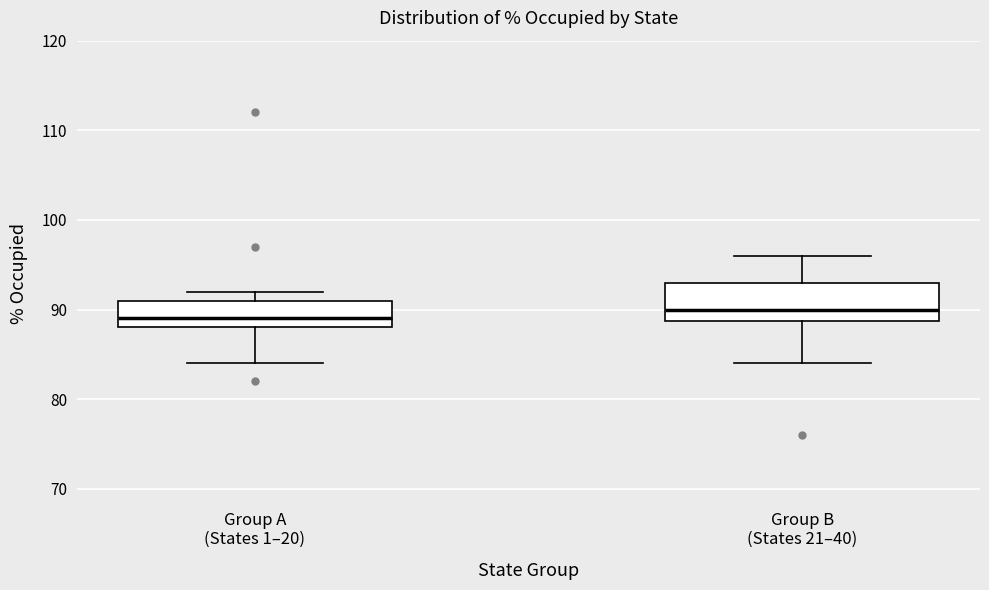

Which box is the tallest, from its lower edge to its upper edge?

Group B (States 21–40)